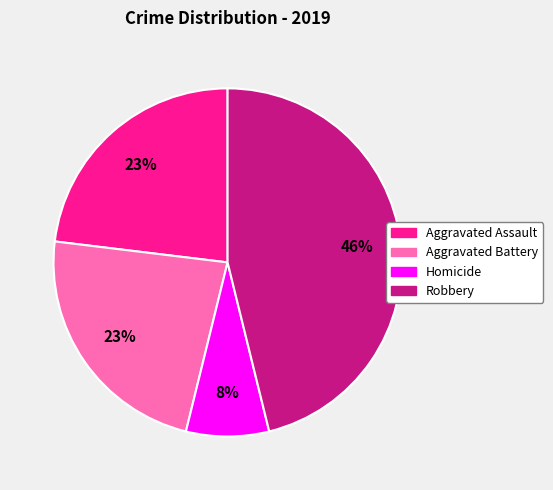

The Robbery slice represents 53% of the pie. True or false?

False